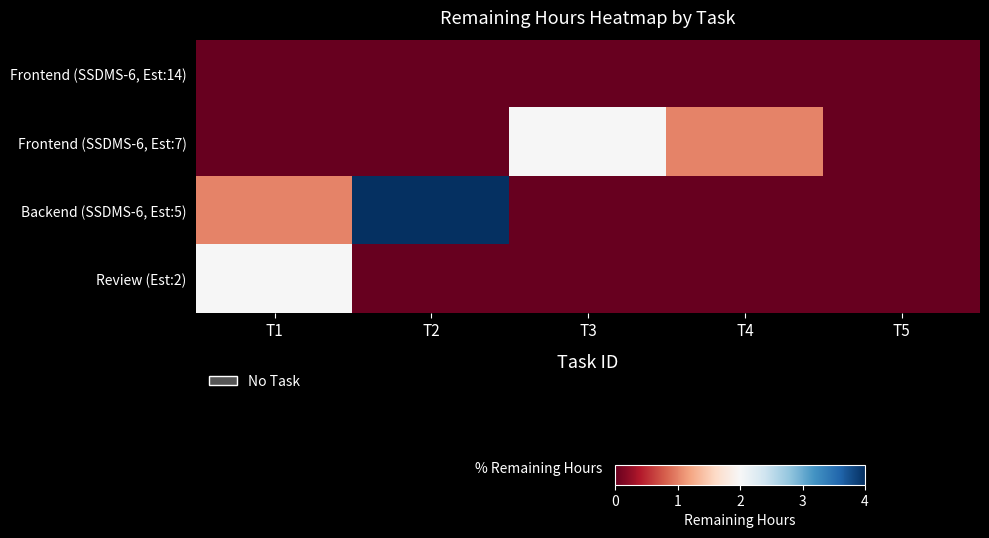

Count the number of data series in this chart.

4